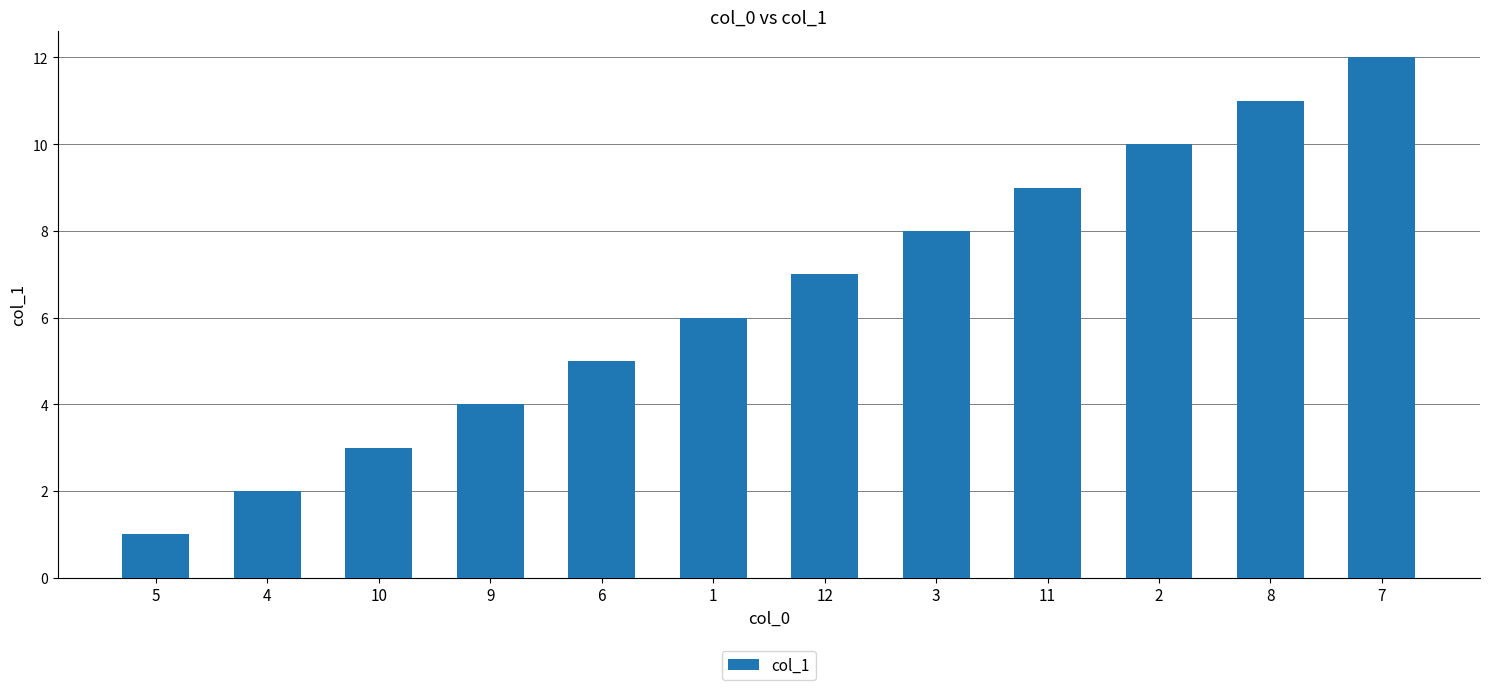

The value at 8 is 7. True or false?

False